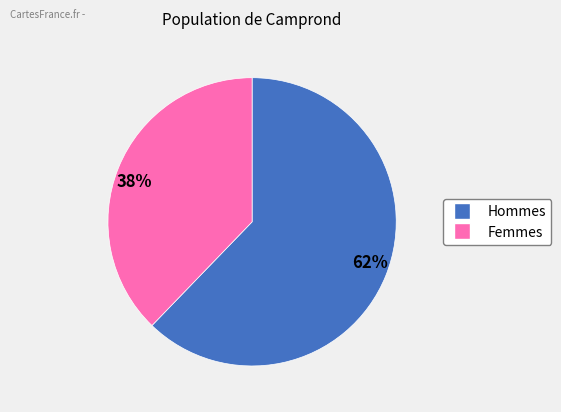

Is it true that 38% is 38% of the pie?

True